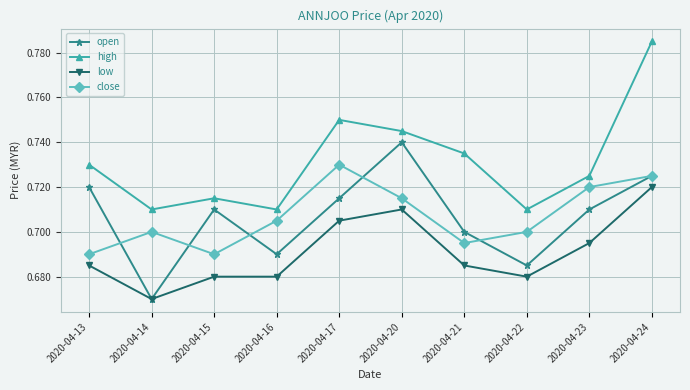

True or false: close and low intersect in this chart.

False